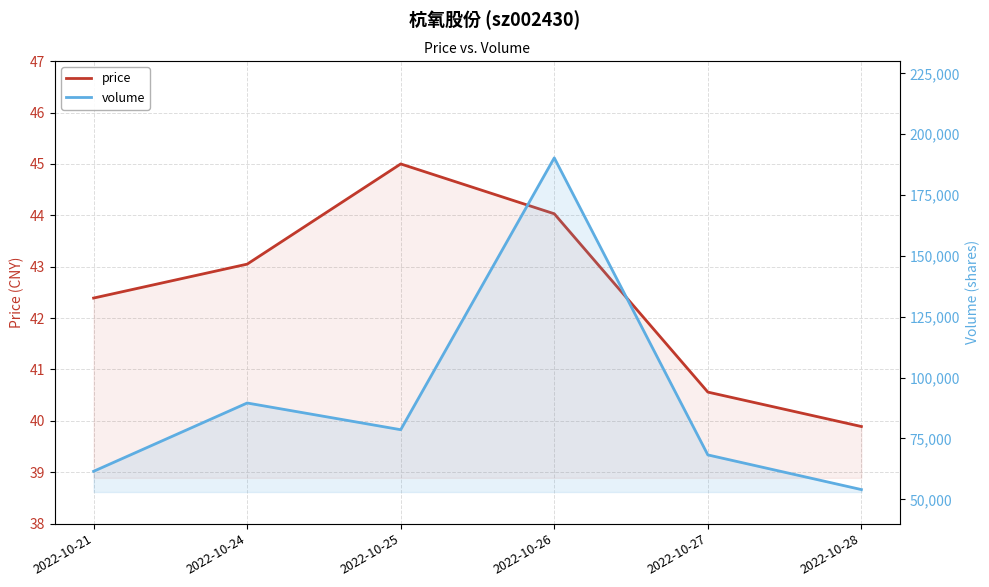

Rank the categories by price value from highest to lowest.

2022-10-25, 2022-10-26, 2022-10-24, 2022-10-21, 2022-10-27, 2022-10-28